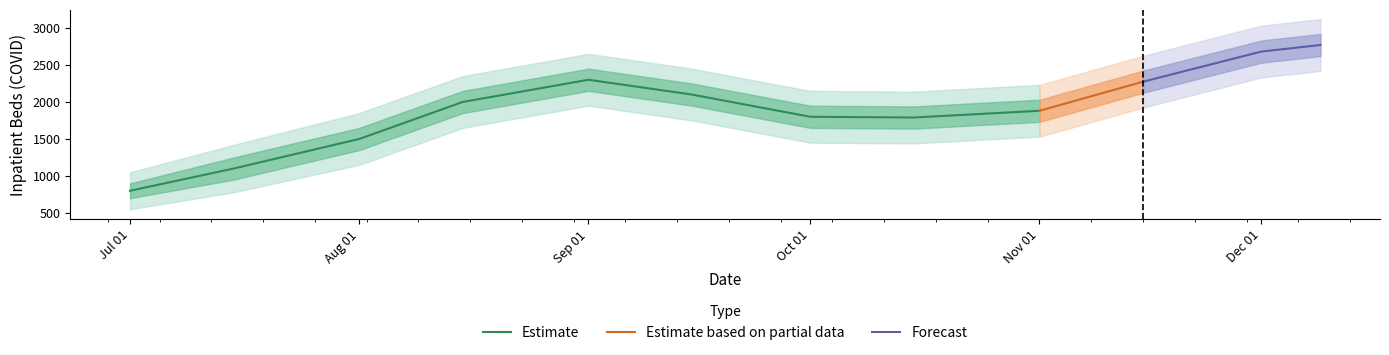

What is the change in value from 2021-09-15 to 2021-12-09?

+670